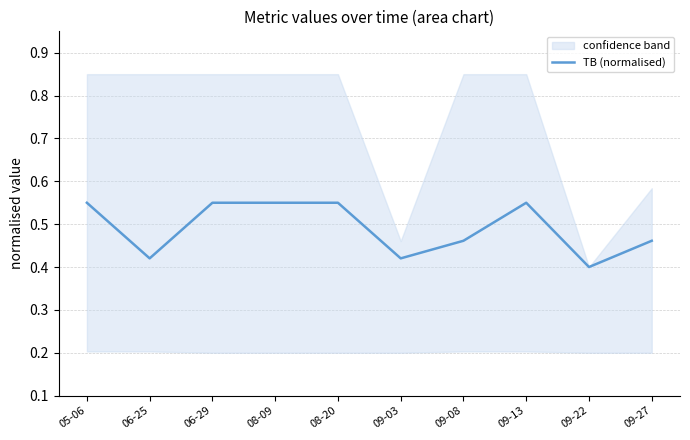

What is the maximum value shown in the chart?

0.6